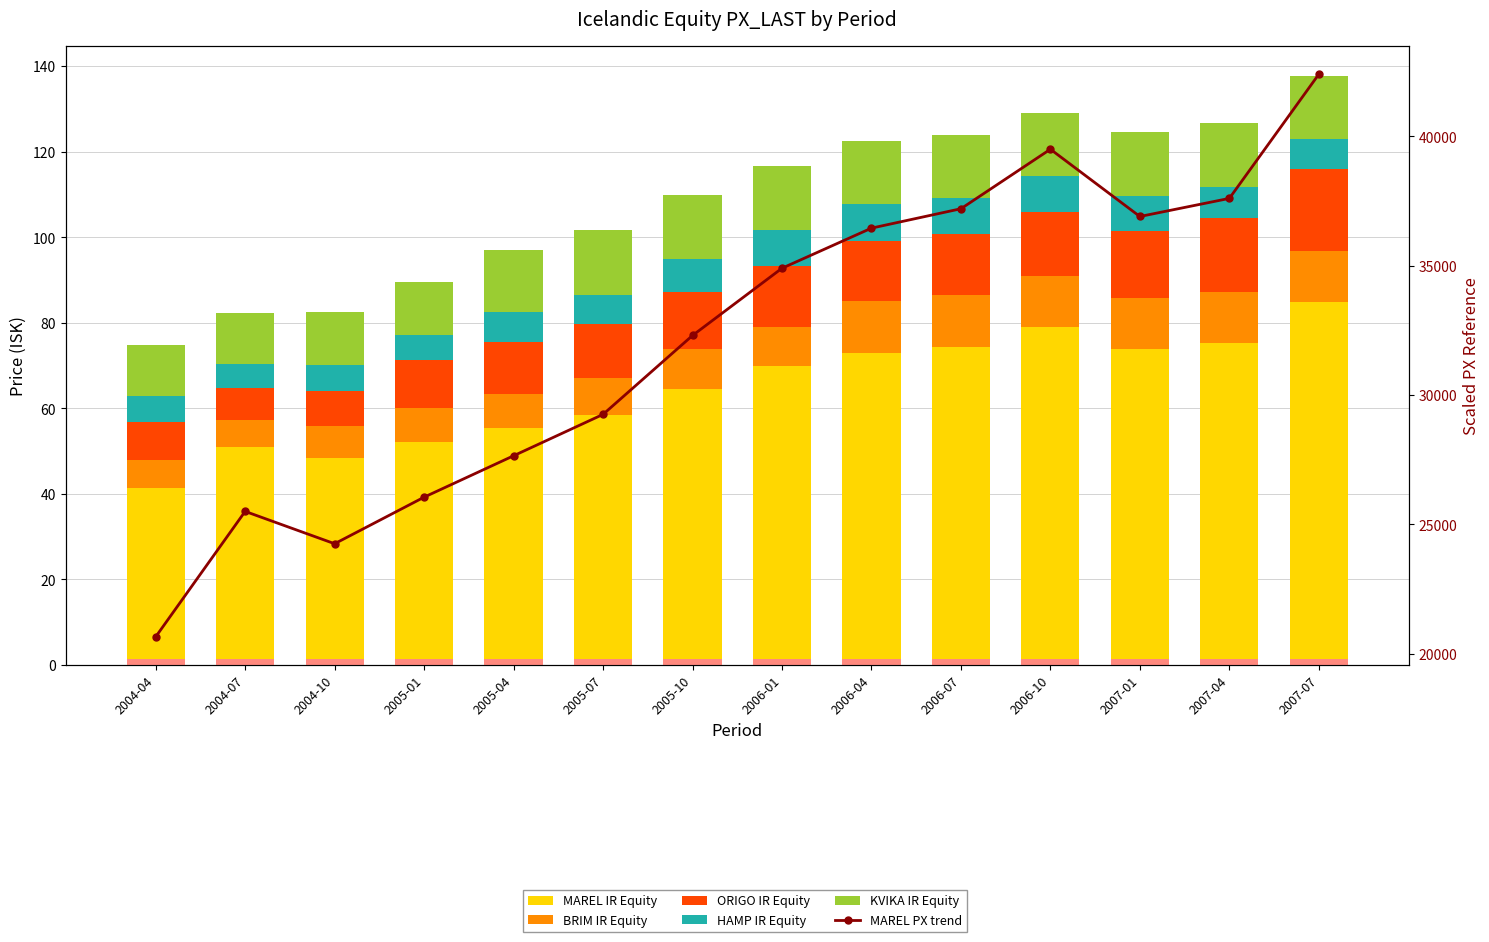

Reading left to right, extract all data points from this chart.

MAREL IR Equity: 41.3	51.0	48.5	52.1	55.3	58.5	64.6	69.8	72.9	74.4	79.0	73.8	75.2	84.8
BRIM IR Equity: 6.7	6.4	7.4	7.9	8.0	8.5	9.3	9.2	12.1	12.2	12.0	12.0	12.0	12.0
ORIGO IR Equity: 8.9	7.4	8.2	11.3	12.2	12.8	13.3	14.2	14.0	14.2	15.0	15.6	17.4	19.2
HAMP IR Equity: 6.0	5.7	6.0	5.8	7.0	6.7	7.8	8.6	8.8	8.4	8.4	8.4	7.3	7.0
KVIKA IR Equity: 12.0	11.8	12.5	12.5	14.4	15.2	14.8	14.8	14.8	14.8	14.8	14.8	14.8	14.8
PX_LAST trend (MAREL): 20650.0	25500.0	24250.0	26050.0	27650.0	29250.0	32300.0	34900.0	36450.0	37200.0	39500.0	36900.0	37600.0	42400.0